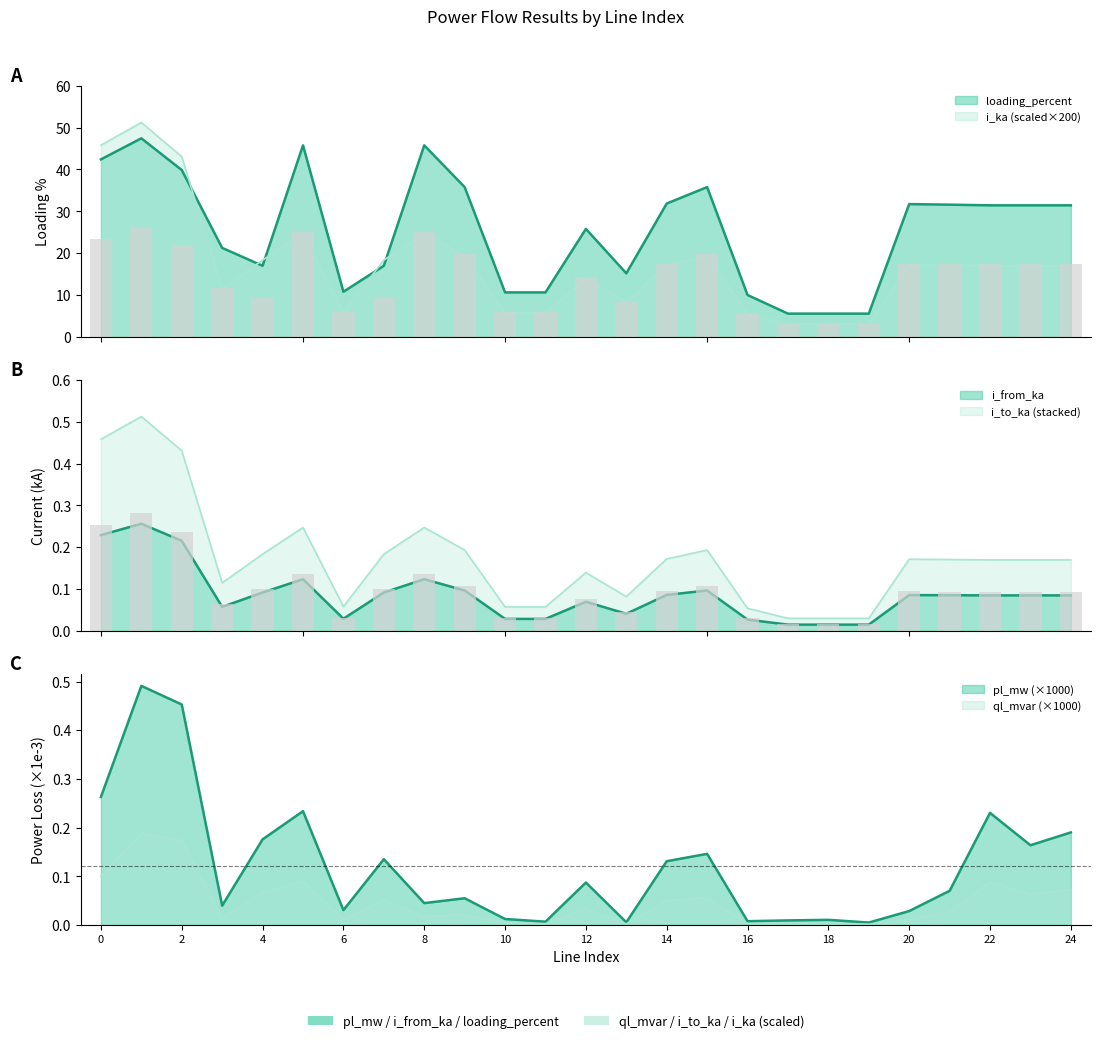

How many data points in i_to_ka are above 16?

15